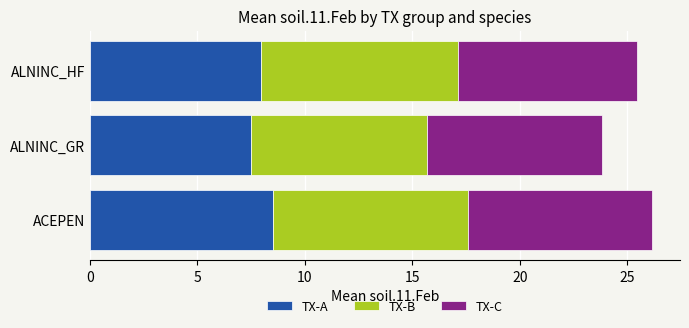

What is the difference between the TX-A values at ACEPEN and ALNINC_GR?

1.0